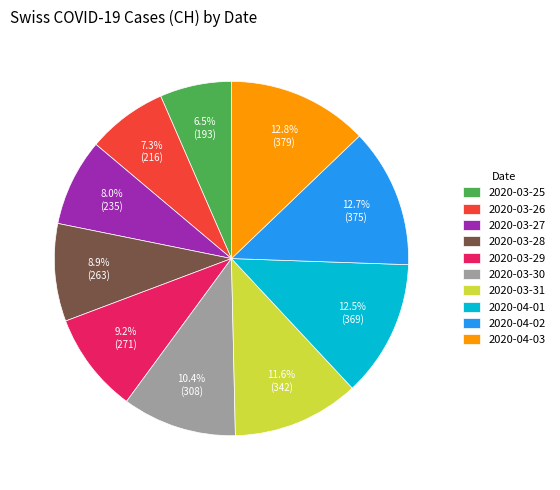

How many segments does this pie chart have?

10